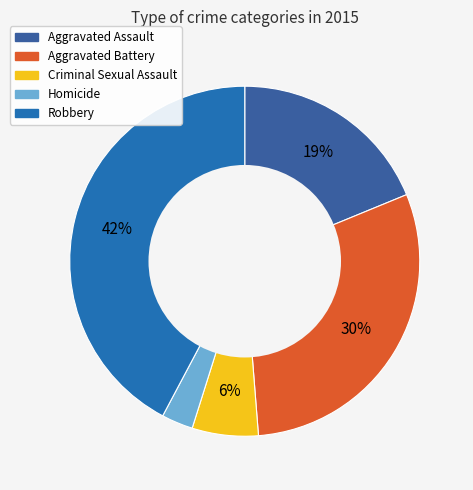

How many segments does this pie chart have?

5